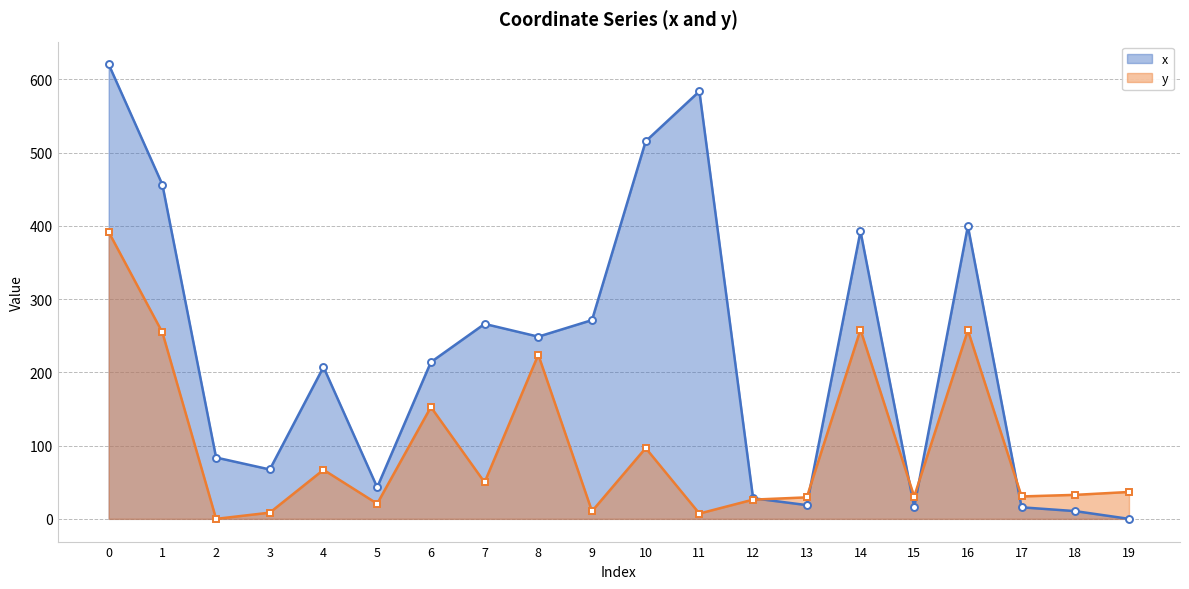

What is the sum of all x values?

4459.7